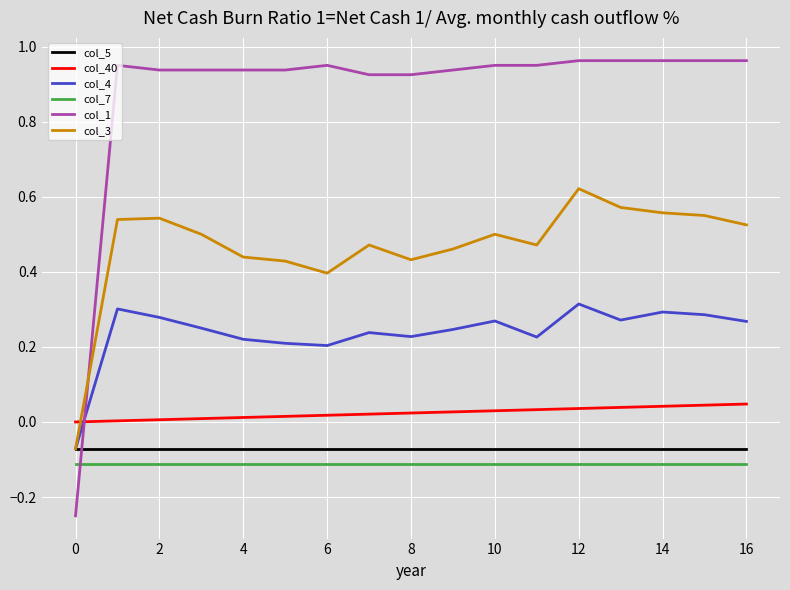

Which series has the largest range (max minus min)?

col_1